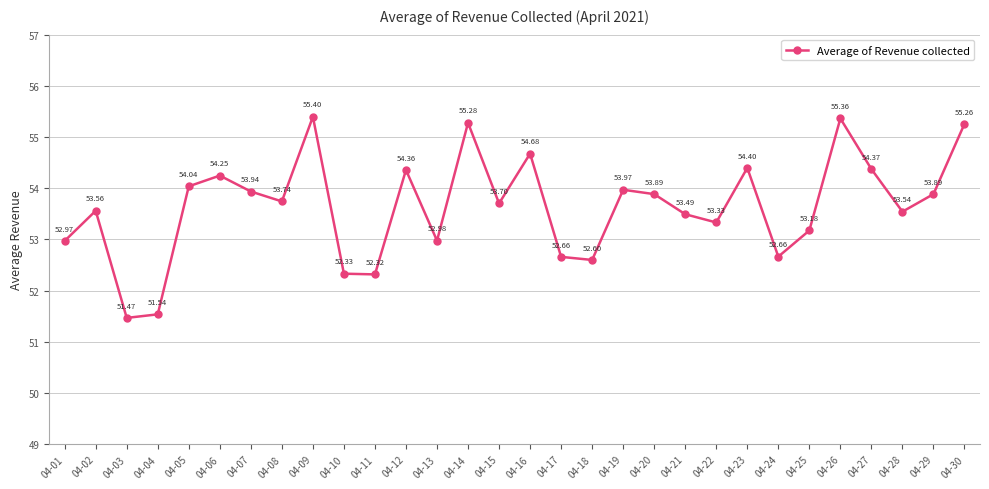

How many lines are shown in the chart?

1